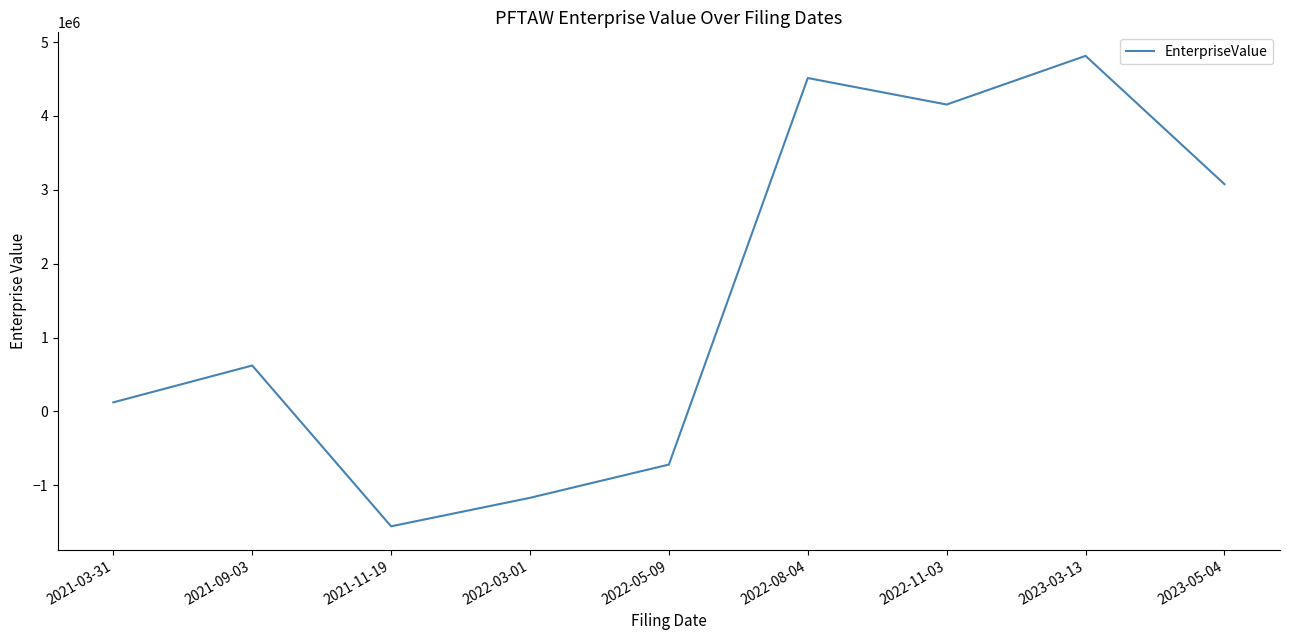

Reading left to right, transcribe all the data shown in this chart.

122334.0	621317.0	-1556148.0	-1170049.0	-720157.0	4513343.8	4154681.7	4813588.8	3076817.2